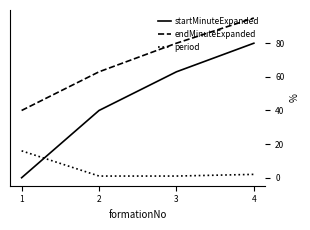

What is the difference between the second highest and minimum values in the startMinuteExpanded series?

63